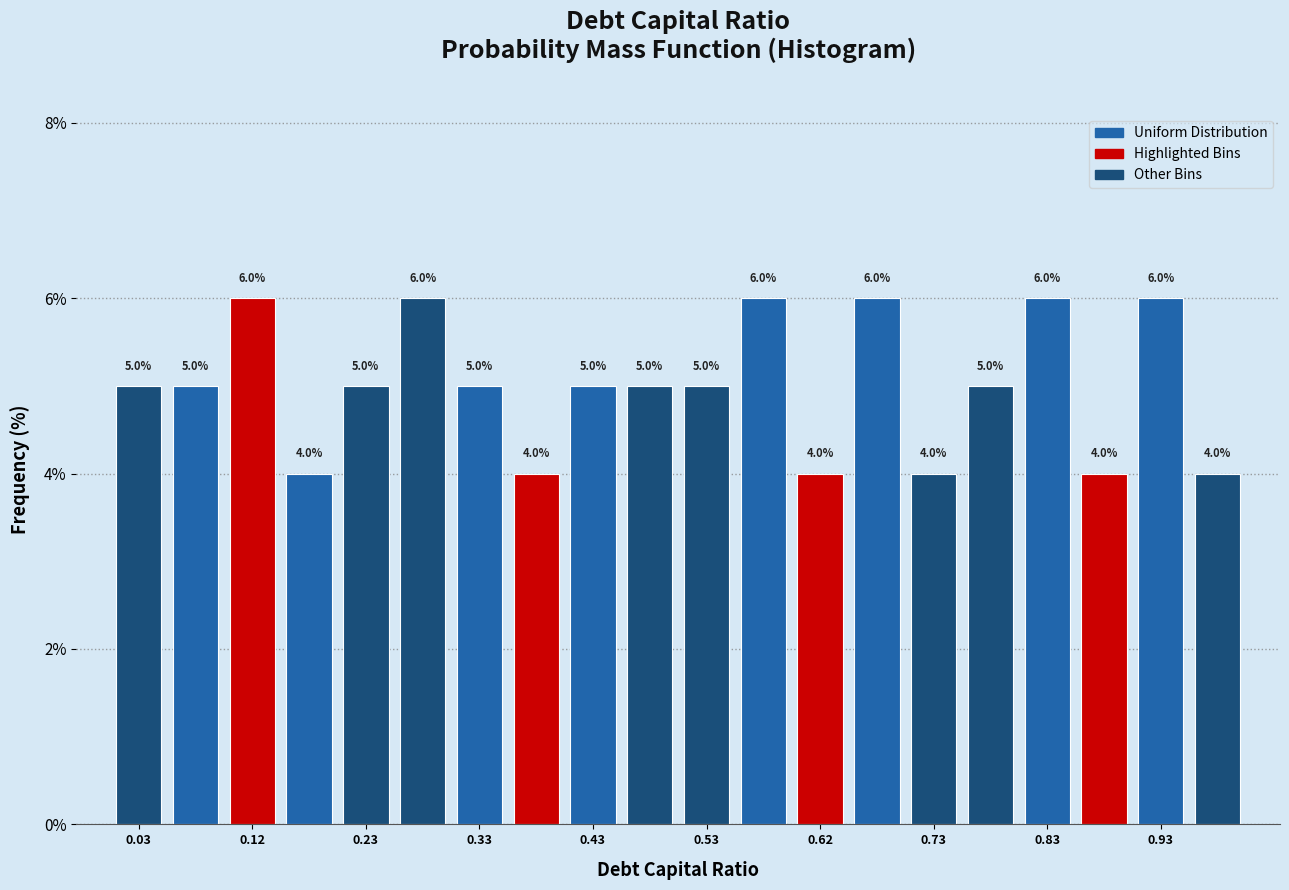

Reading left to right, transcribe this chart: for each bar, give the range it covers on the x-axis and its height.

0.00 to 0.05: 5.0
0.05 to 0.10: 5.0
0.10 to 0.15: 6.0
0.15 to 0.20: 4.0
0.20 to 0.25: 5.0
0.25 to 0.30: 6.0
0.30 to 0.35: 5.0
0.35 to 0.40: 4.0
0.40 to 0.45: 5.0
0.45 to 0.50: 5.0
0.50 to 0.55: 5.0
0.55 to 0.60: 6.0
0.60 to 0.65: 4.0
0.65 to 0.70: 6.0
0.70 to 0.75: 4.0
0.75 to 0.80: 5.0
0.80 to 0.85: 6.0
0.85 to 0.90: 4.0
0.90 to 0.95: 6.0
0.95 to 1.00: 4.0